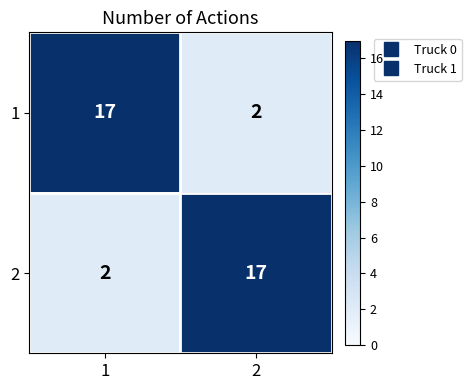

Is the value of 1 at 1 greater than the value of 2 at 1?

Yes